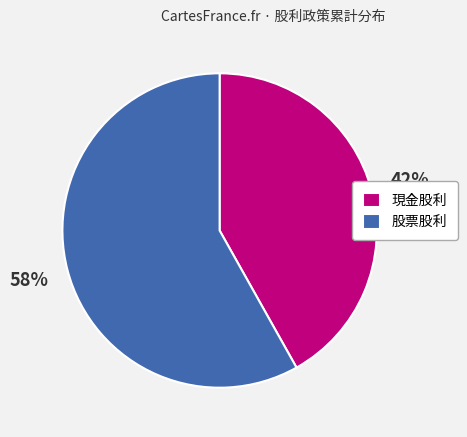

What percentage is the 現金股利 slice, to the nearest percent?

42%